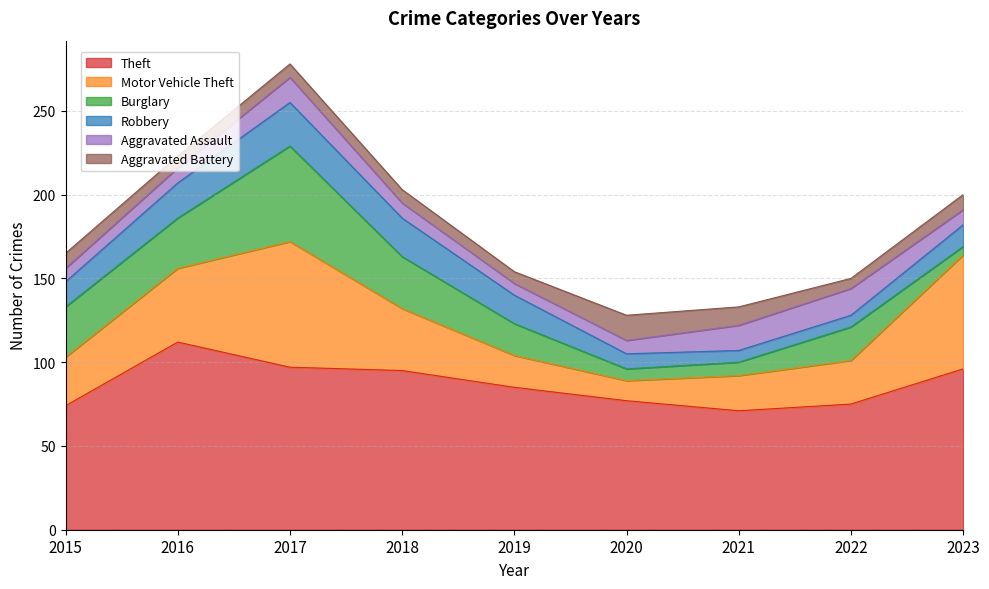

Reading right to left, what are all the values shown in this chart?

Theft: 96	75	71	77	85	95	97	112	74
Motor Vehicle Theft: 68	26	21	12	19	37	75	44	29
Burglary: 5	20	8	7	19	31	57	30	30
Robbery: 13	7	7	9	17	23	26	21	15
Aggravated Assault: 9	16	15	8	7	9	15	9	8
Aggravated Battery: 9	6	11	15	7	8	8	7	9